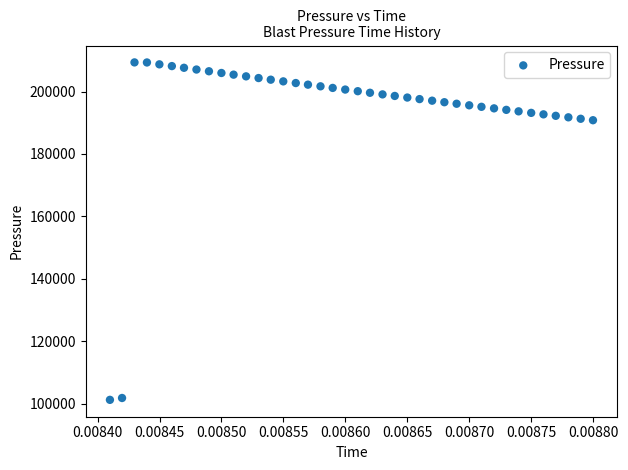

What is the range of Y values (max minus min)?

108145.4